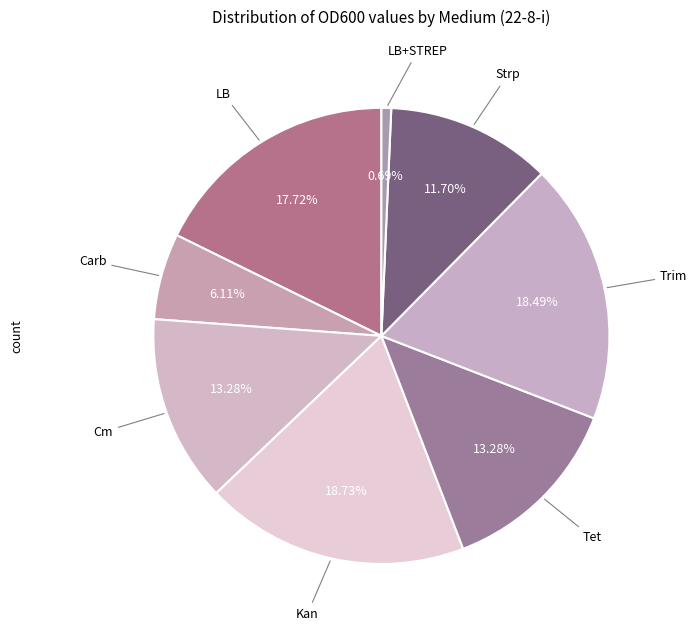

Does Trim represent more than half of the total?

No